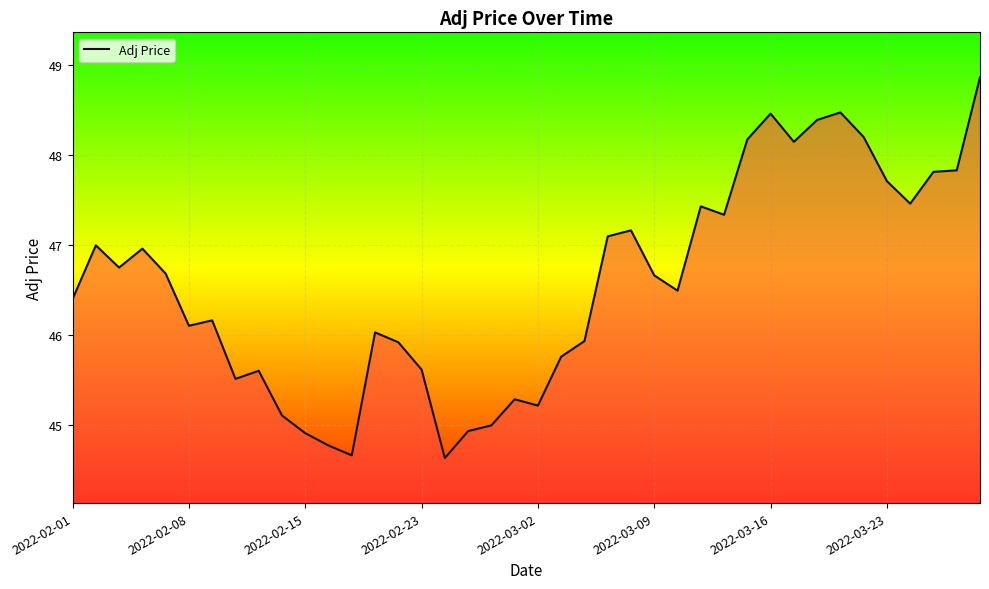

What is the difference between the maximum and minimum values?

4.2